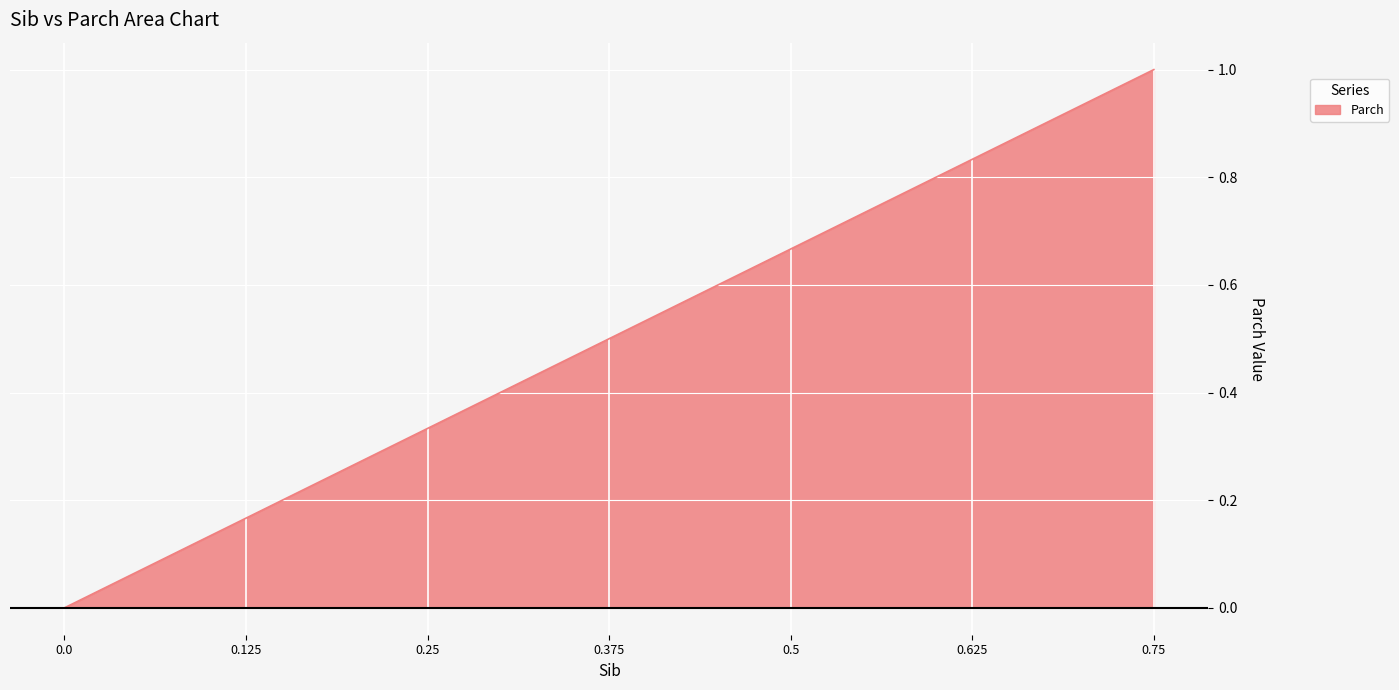

True or false: the data shows 0.0 at 0.0.

True